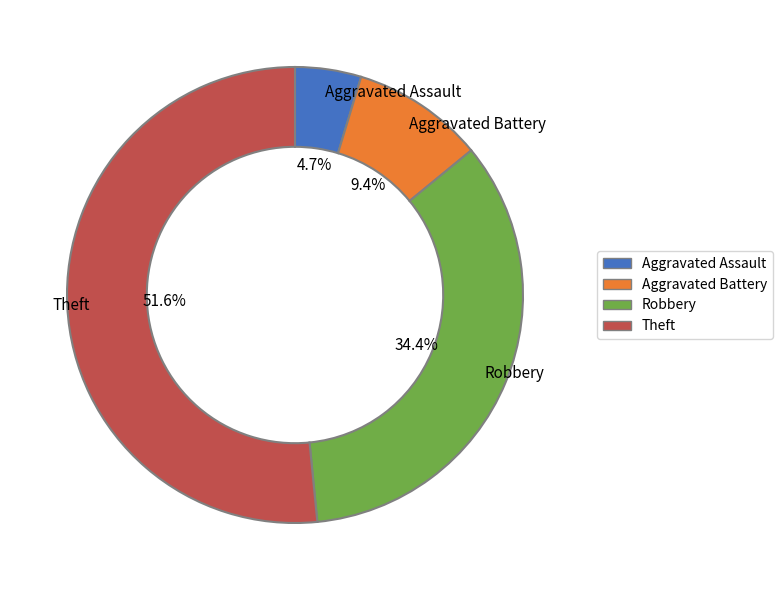

How many slices are in this pie chart?

4